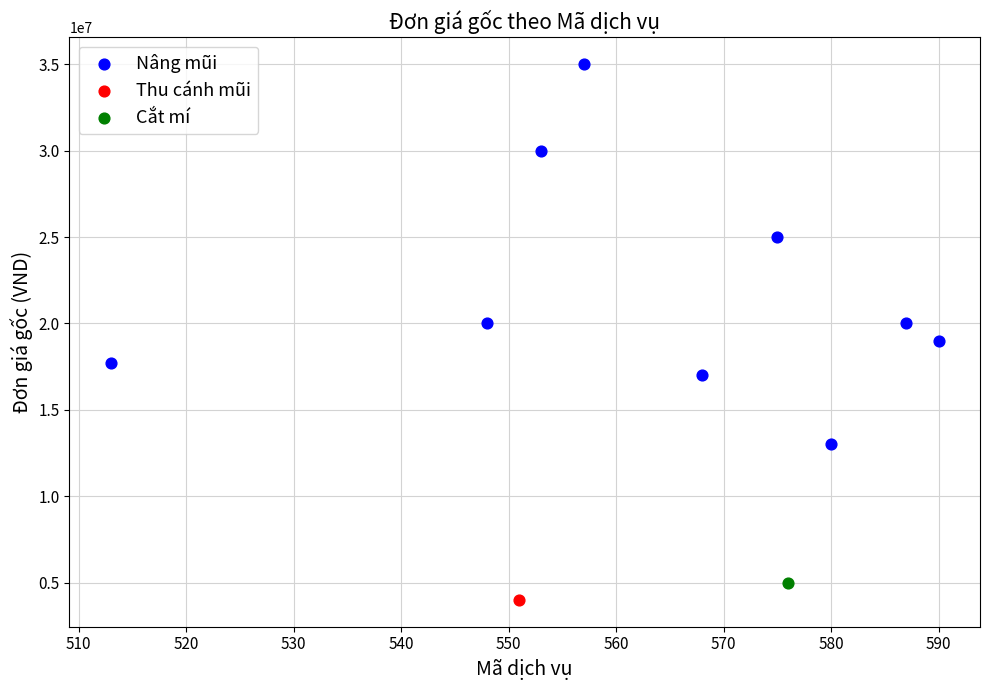

What are all the series names shown in the legend?

Nâng mũi, Thu cánh mũi, Cắt mí